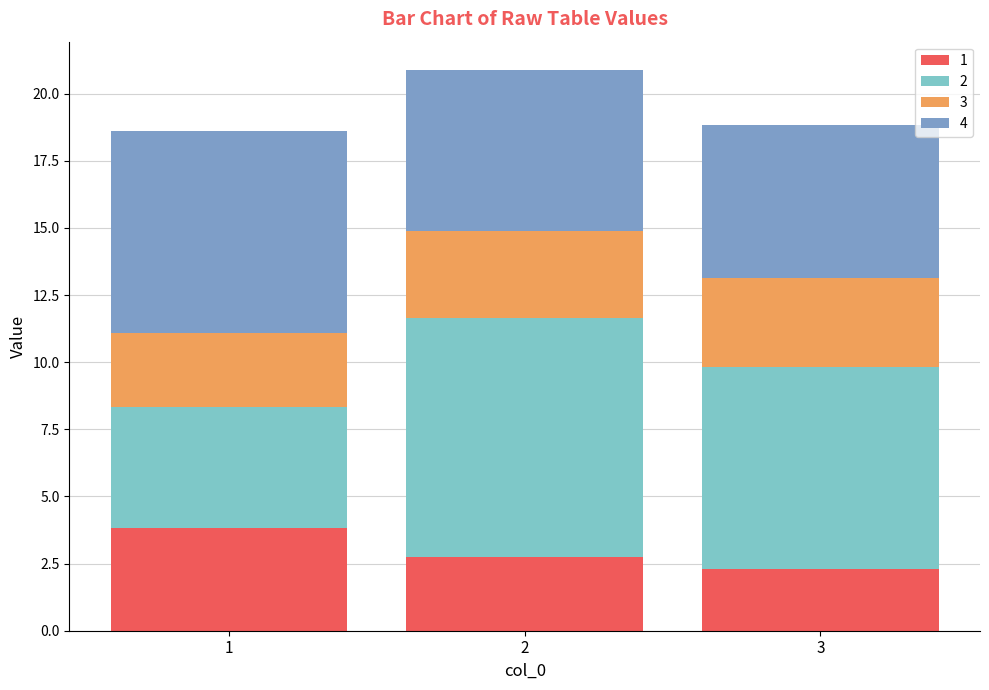

What is the sum of all 1 values?

8.9